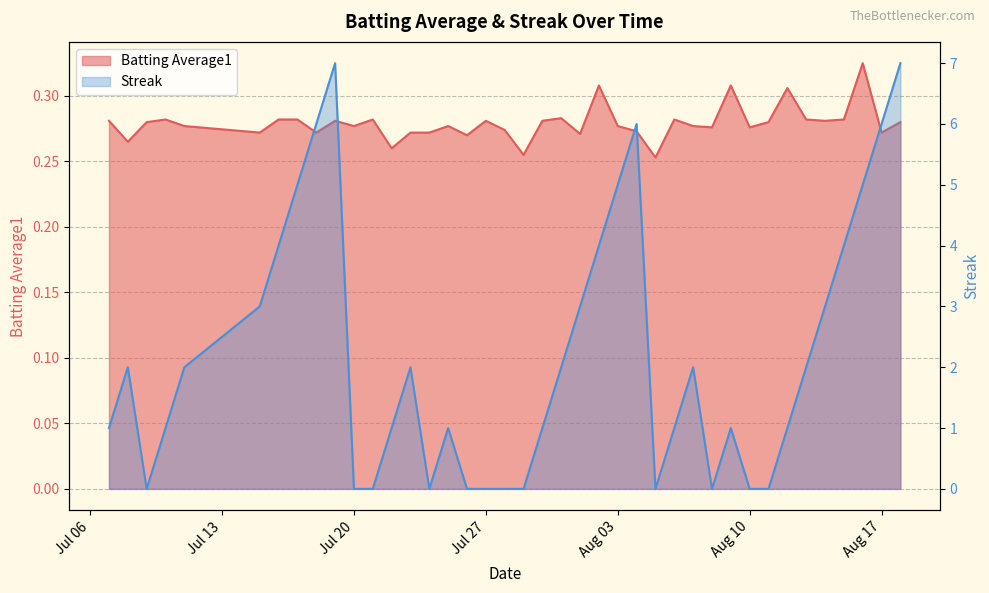

Which series has the largest total across all categories?

Streak